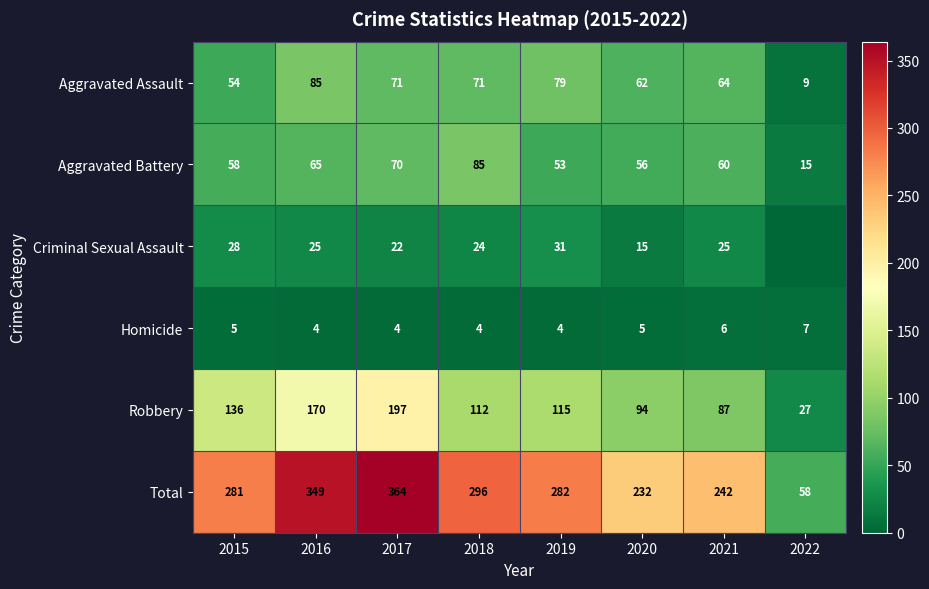

Rank the series at 2018 from highest to lowest value.

Total, Robbery, Aggravated Battery, Aggravated Assault, Criminal Sexual Assault, Homicide